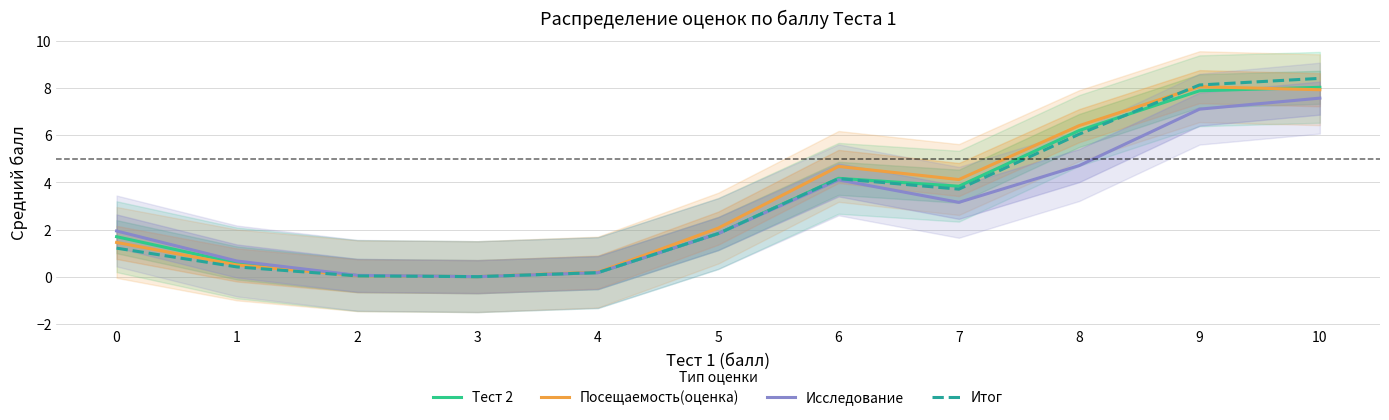

What is the value of the Исследование point at the 9th from the left?

4.7